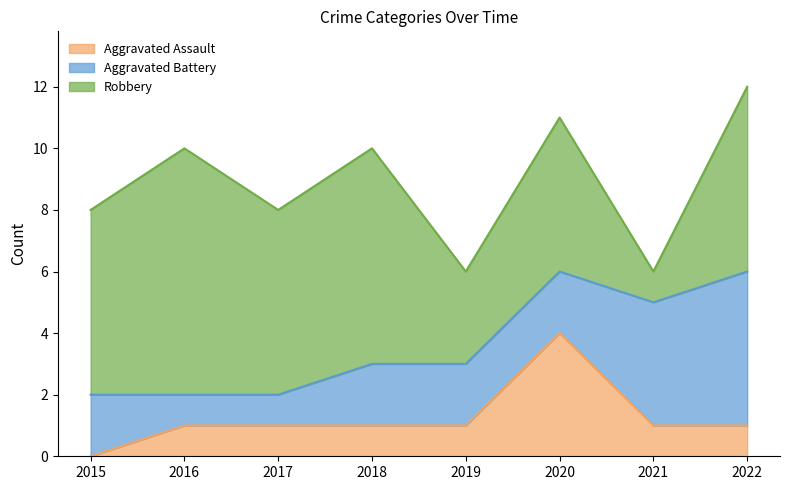

True or false: Aggravated Battery and Aggravated Assault intersect in this chart.

True